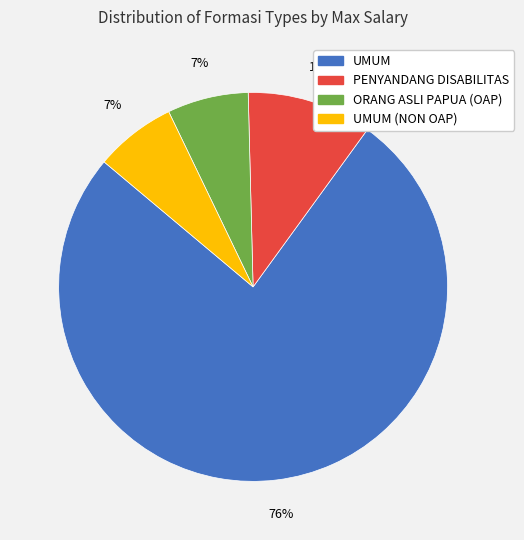

To the nearest percent, what is the difference between the largest and smallest slice percentages?

69%